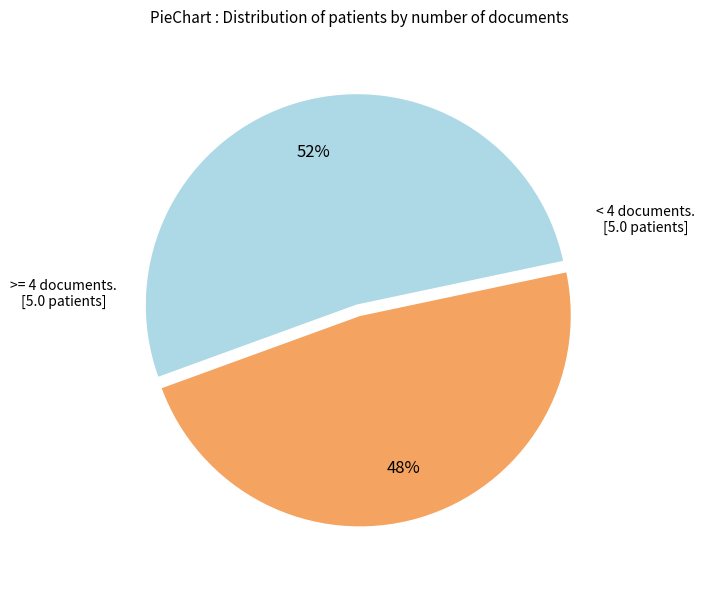

Is there a majority slice in this chart?

Yes